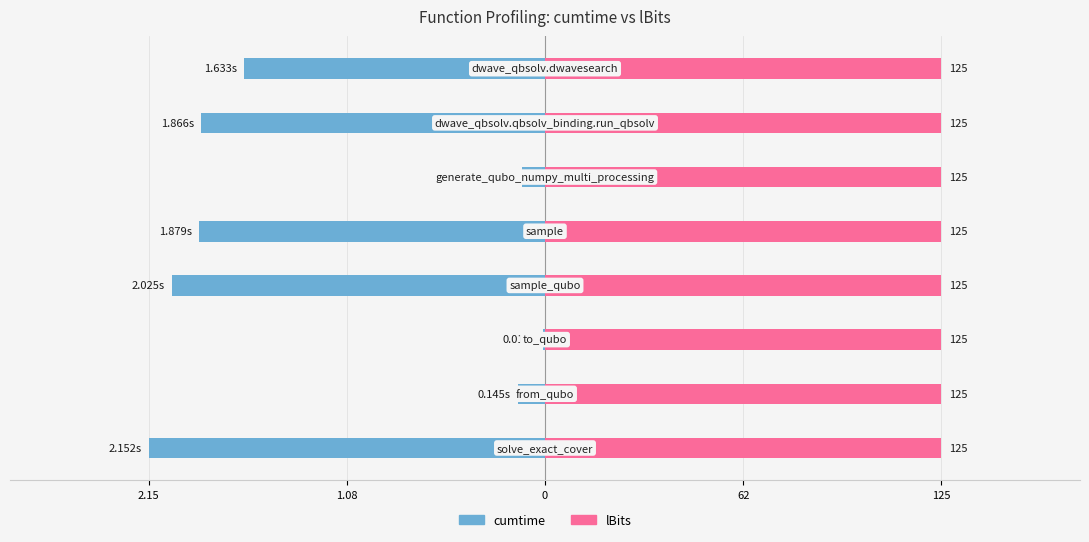

At how many categories does at least one series exceed -1?

8